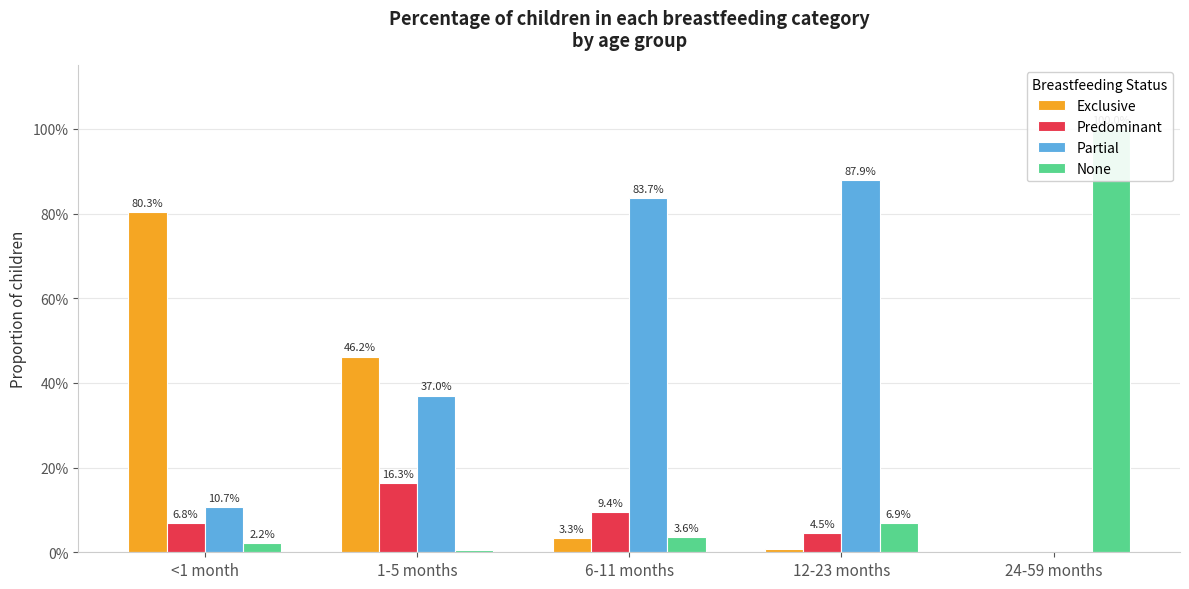

Rank the categories by Partial value from lowest to highest.

24-59 months, <1 month, 1-5 months, 6-11 months, 12-23 months